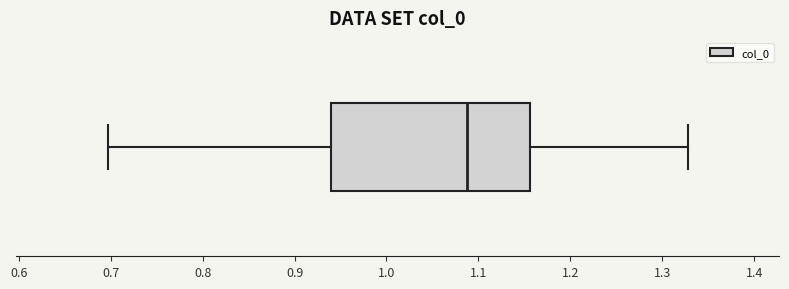

Where is the right edge of the box on the x-axis? The values are not printed on the chart, so give them approximately, as read against the axis.

1.16